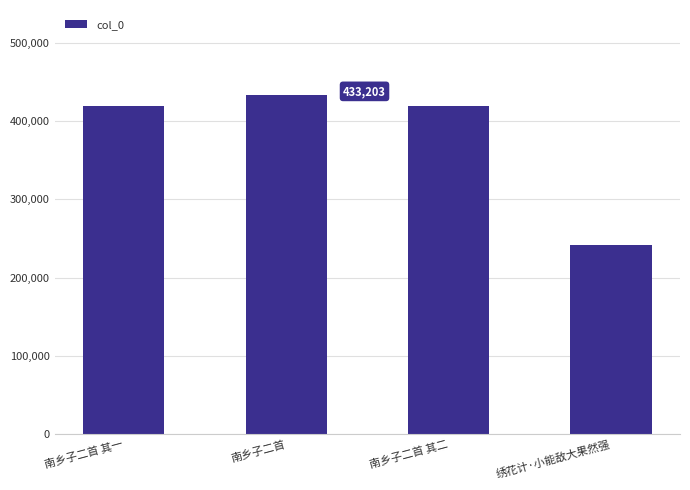

What is the maximum value shown in the chart?

433203